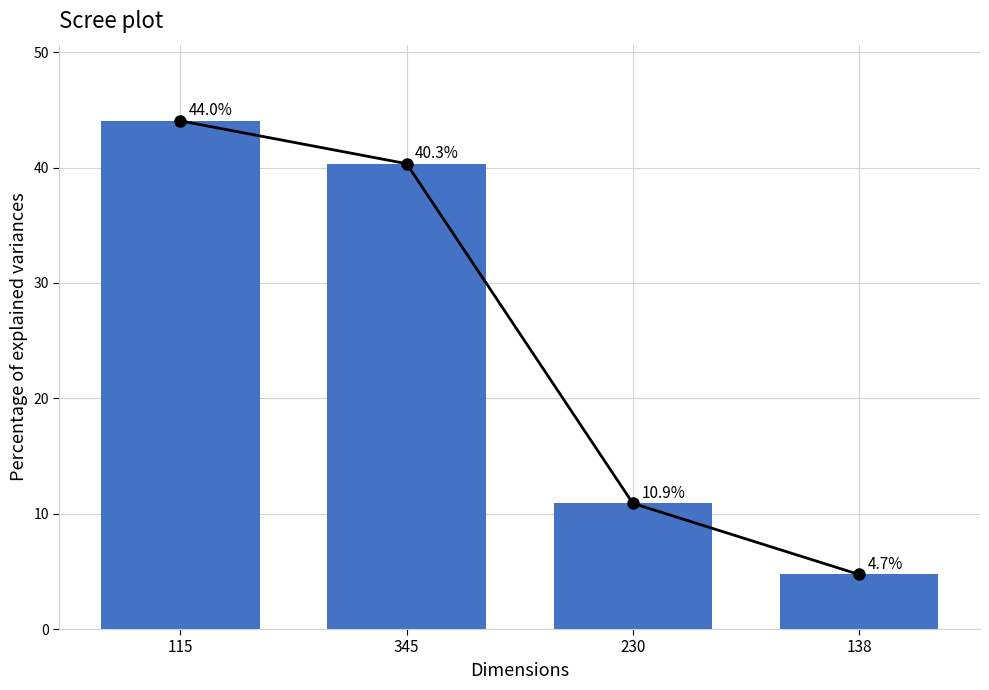

What is the difference between the maximum and second lowest values?

33.1